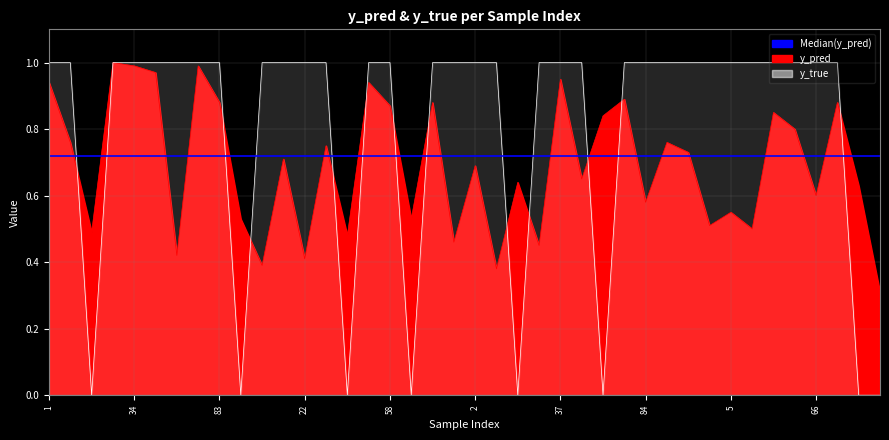

What is the difference between the maximum and minimum values in the y_pred series?

0.7